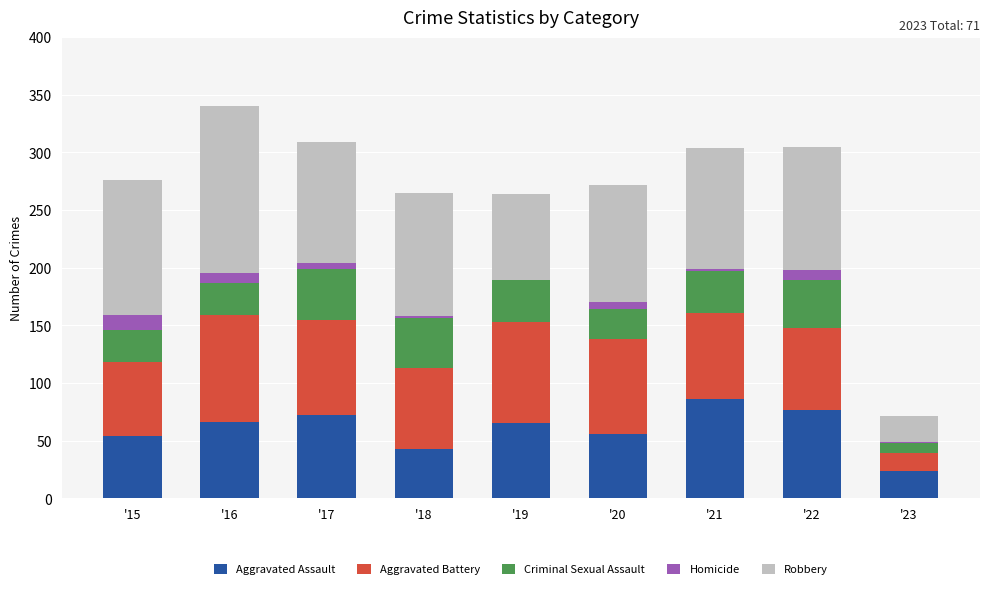

The value of Aggravated Assault at '16 is 66. True or false?

True